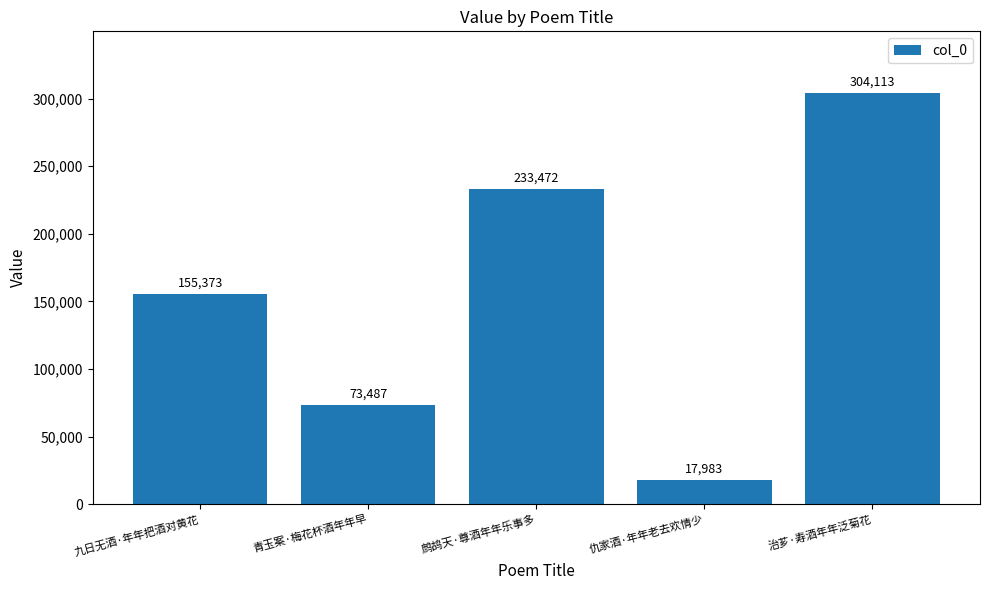

Read the value at 治芗·寿酒年年泛菊花, to the nearest 10.

304110